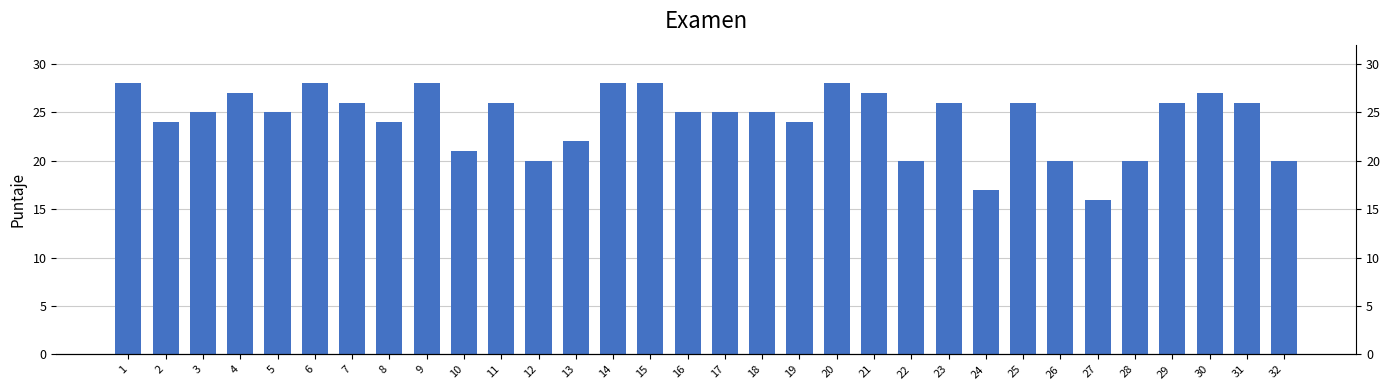

What is the value of the 32nd bar from the left?

20